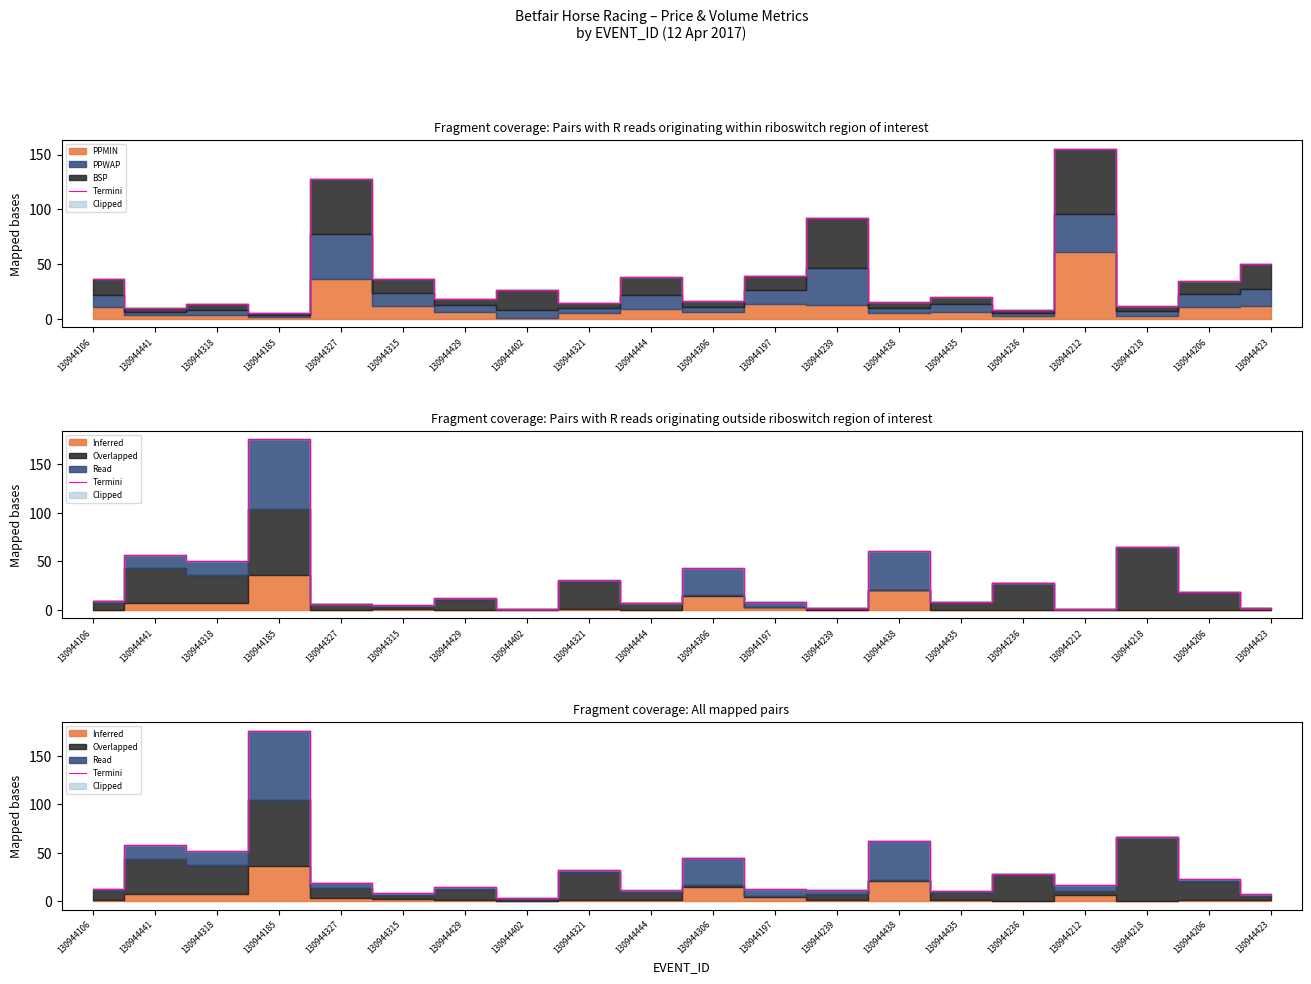

What is the difference between the values at 130944212 and 130944402?

12.6